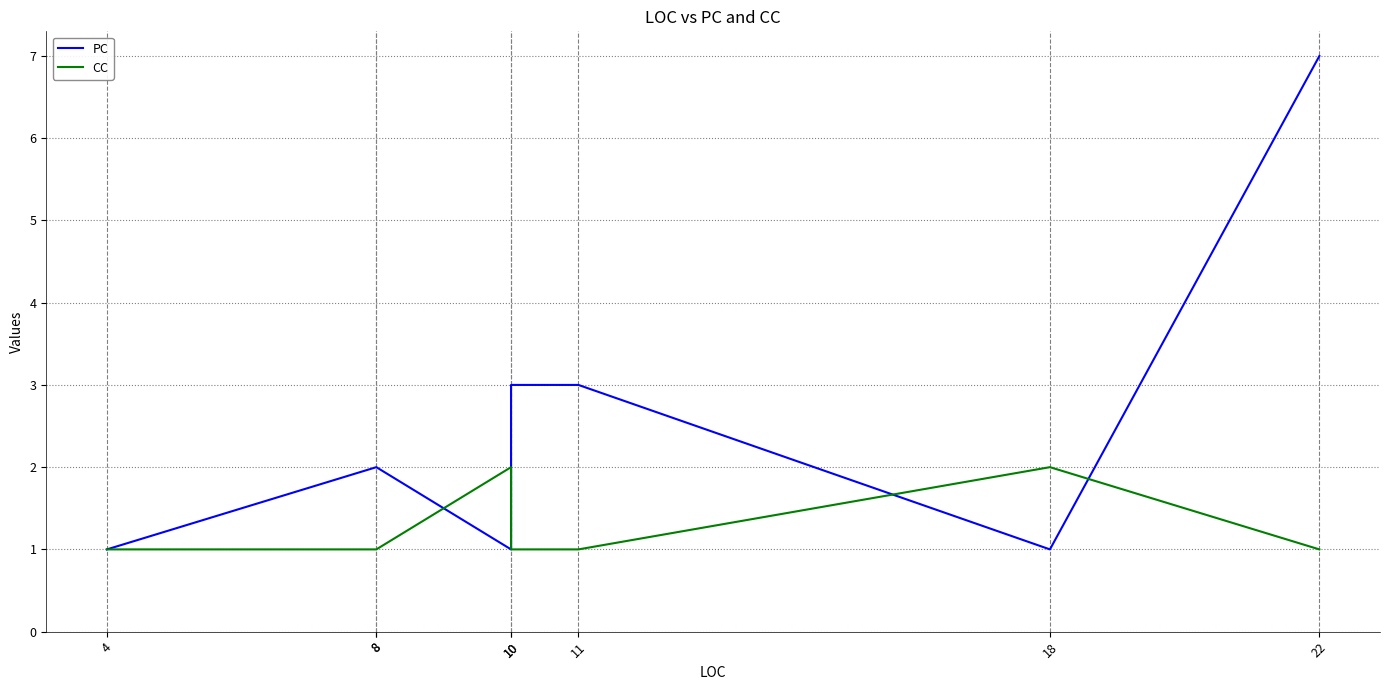

Rank the series by their maximum value, from lowest to highest.

CC, PC